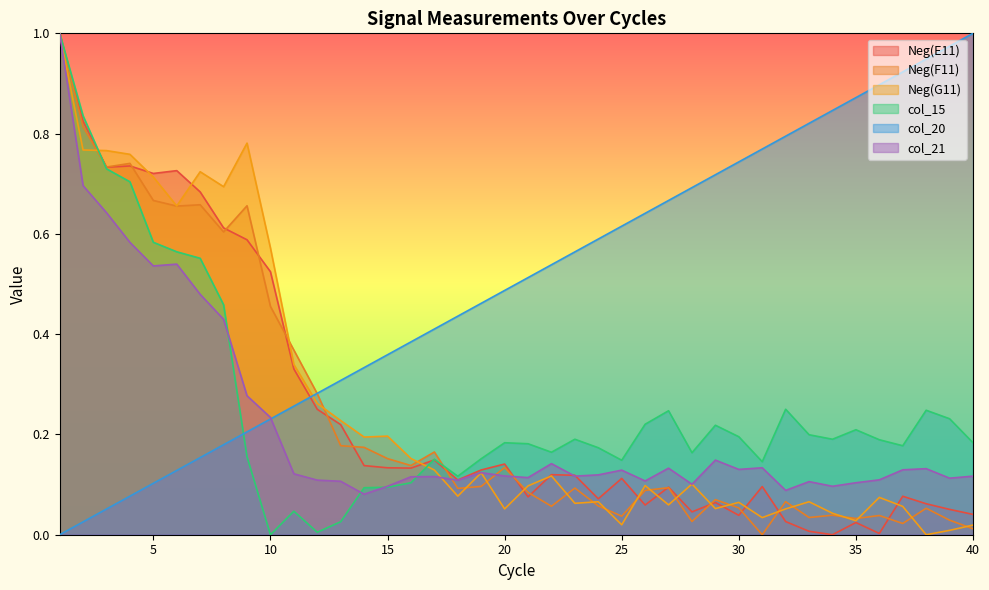

True or false: Neg(F11) has a value of 0.7 at 9.

True